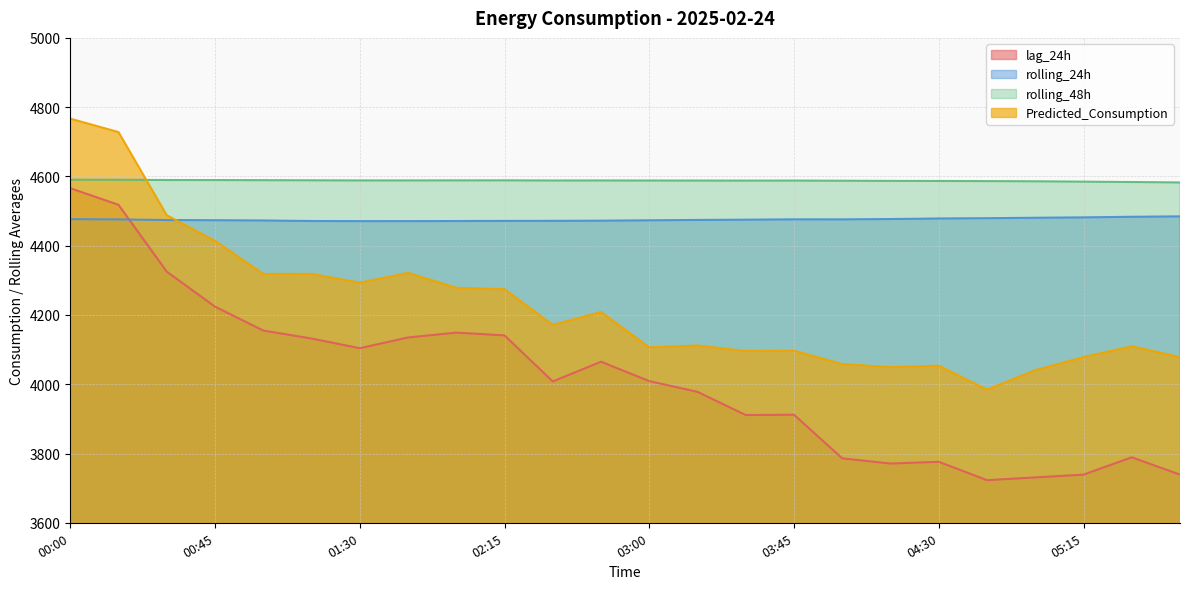

After their last crossing, which series has the higher values: Predicted_Consumption or rolling_24h?

rolling_24h